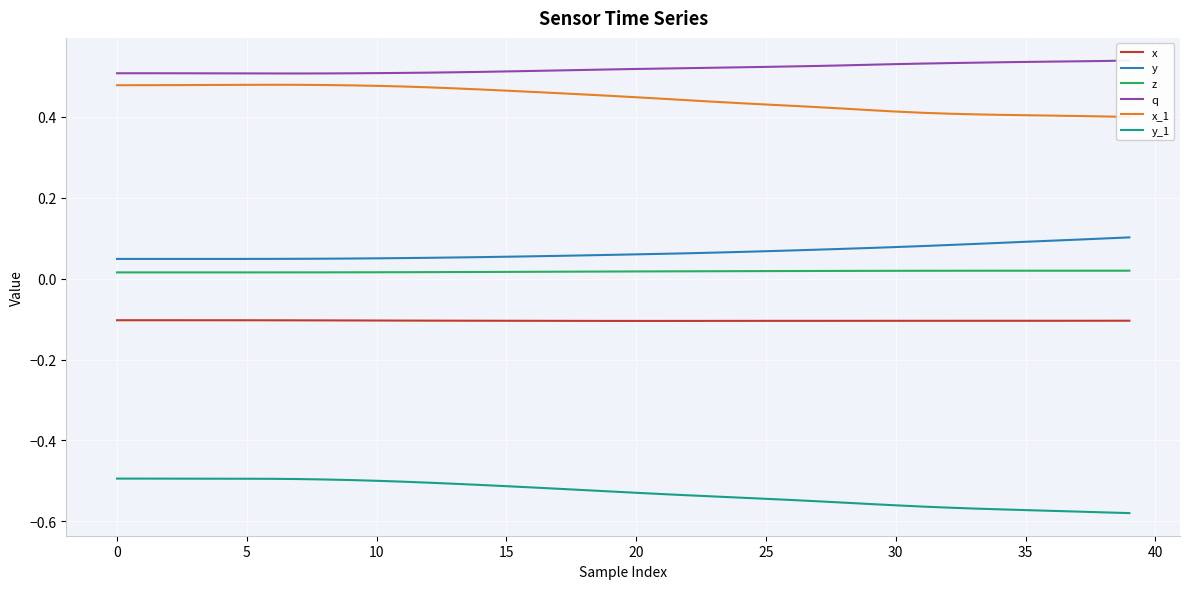

True or false: q has a value of 0.5 at 27.

True